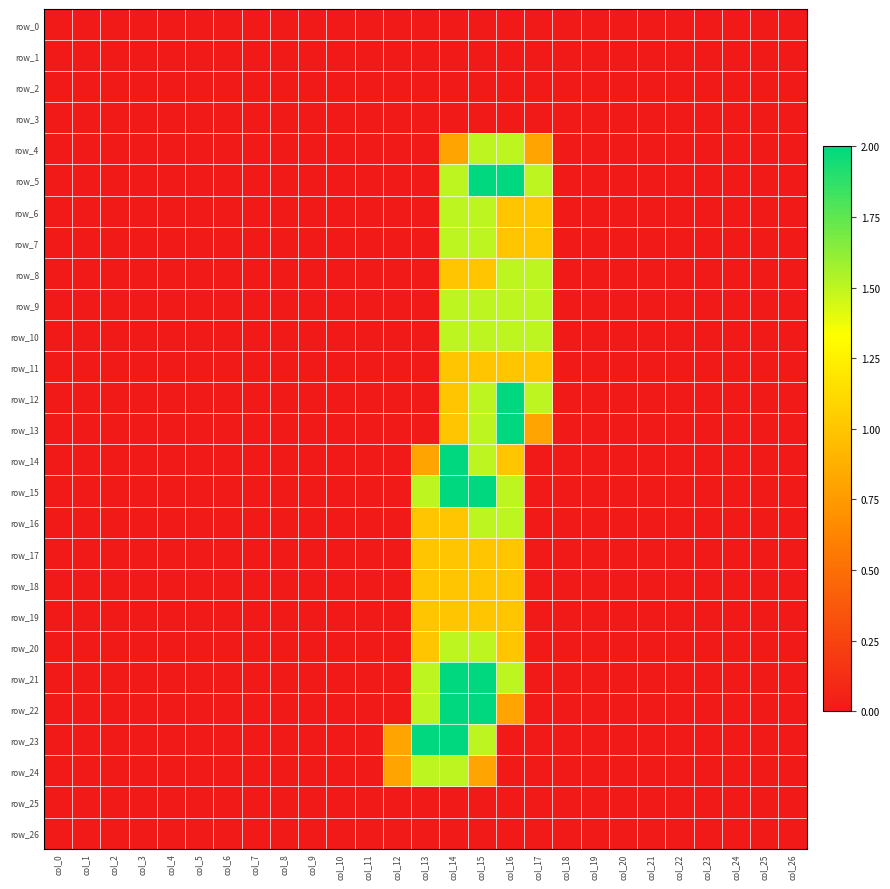

Reading left to right, list all the values displayed in this chart.

row_0: col_0=0.0	col_1=0.0	col_2=0.0	col_3=0.0	col_4=0.0	col_5=0.0	col_6=0.0	col_7=0.0	col_8=0.0	col_9=0.0	col_10=0.0	col_11=0.0	col_12=0.0	col_13=0.0	col_14=0.0	col_15=0.0	col_16=0.0	col_17=0.0	col_18=0.0	col_19=0.0	col_20=0.0	col_21=0.0	col_22=0.0	col_23=0.0	col_24=0.0	col_25=0.0	col_26=0.0
row_1: col_0=0.0	col_1=0.0	col_2=0.0	col_3=0.0	col_4=0.0	col_5=0.0	col_6=0.0	col_7=0.0	col_8=0.0	col_9=0.0	col_10=0.0	col_11=0.0	col_12=0.0	col_13=0.0	col_14=0.0	col_15=0.0	col_16=0.0	col_17=0.0	col_18=0.0	col_19=0.0	col_20=0.0	col_21=0.0	col_22=0.0	col_23=0.0	col_24=0.0	col_25=0.0	col_26=0.0
row_2: col_0=0.0	col_1=0.0	col_2=0.0	col_3=0.0	col_4=0.0	col_5=0.0	col_6=0.0	col_7=0.0	col_8=0.0	col_9=0.0	col_10=0.0	col_11=0.0	col_12=0.0	col_13=0.0	col_14=0.0	col_15=0.0	col_16=0.0	col_17=0.0	col_18=0.0	col_19=0.0	col_20=0.0	col_21=0.0	col_22=0.0	col_23=0.0	col_24=0.0	col_25=0.0	col_26=0.0
row_3: col_0=0.0	col_1=0.0	col_2=0.0	col_3=0.0	col_4=0.0	col_5=0.0	col_6=0.0	col_7=0.0	col_8=0.0	col_9=0.0	col_10=0.0	col_11=0.0	col_12=0.0	col_13=0.0	col_14=0.0	col_15=0.0	col_16=0.0	col_17=0.0	col_18=0.0	col_19=0.0	col_20=0.0	col_21=0.0	col_22=0.0	col_23=0.0	col_24=0.0	col_25=0.0	col_26=0.0
row_4: col_0=0.0	col_1=0.0	col_2=0.0	col_3=0.0	col_4=0.0	col_5=0.0	col_6=0.0	col_7=0.0	col_8=0.0	col_9=0.0	col_10=0.0	col_11=0.0	col_12=0.0	col_13=0.0	col_14=0.8	col_15=1.5	col_16=1.5	col_17=0.8	col_18=0.0	col_19=0.0	col_20=0.0	col_21=0.0	col_22=0.0	col_23=0.0	col_24=0.0	col_25=0.0	col_26=0.0
row_5: col_0=0.0	col_1=0.0	col_2=0.0	col_3=0.0	col_4=0.0	col_5=0.0	col_6=0.0	col_7=0.0	col_8=0.0	col_9=0.0	col_10=0.0	col_11=0.0	col_12=0.0	col_13=0.0	col_14=1.5	col_15=2.0	col_16=2.0	col_17=1.5	col_18=0.0	col_19=0.0	col_20=0.0	col_21=0.0	col_22=0.0	col_23=0.0	col_24=0.0	col_25=0.0	col_26=0.0
row_6: col_0=0.0	col_1=0.0	col_2=0.0	col_3=0.0	col_4=0.0	col_5=0.0	col_6=0.0	col_7=0.0	col_8=0.0	col_9=0.0	col_10=0.0	col_11=0.0	col_12=0.0	col_13=0.0	col_14=1.5	col_15=1.5	col_16=1.0	col_17=1.0	col_18=0.0	col_19=0.0	col_20=0.0	col_21=0.0	col_22=0.0	col_23=0.0	col_24=0.0	col_25=0.0	col_26=0.0
row_7: col_0=0.0	col_1=0.0	col_2=0.0	col_3=0.0	col_4=0.0	col_5=0.0	col_6=0.0	col_7=0.0	col_8=0.0	col_9=0.0	col_10=0.0	col_11=0.0	col_12=0.0	col_13=0.0	col_14=1.5	col_15=1.5	col_16=1.0	col_17=1.0	col_18=0.0	col_19=0.0	col_20=0.0	col_21=0.0	col_22=0.0	col_23=0.0	col_24=0.0	col_25=0.0	col_26=0.0
row_8: col_0=0.0	col_1=0.0	col_2=0.0	col_3=0.0	col_4=0.0	col_5=0.0	col_6=0.0	col_7=0.0	col_8=0.0	col_9=0.0	col_10=0.0	col_11=0.0	col_12=0.0	col_13=0.0	col_14=1.0	col_15=1.0	col_16=1.5	col_17=1.5	col_18=0.0	col_19=0.0	col_20=0.0	col_21=0.0	col_22=0.0	col_23=0.0	col_24=0.0	col_25=0.0	col_26=0.0
row_9: col_0=0.0	col_1=0.0	col_2=0.0	col_3=0.0	col_4=0.0	col_5=0.0	col_6=0.0	col_7=0.0	col_8=0.0	col_9=0.0	col_10=0.0	col_11=0.0	col_12=0.0	col_13=0.0	col_14=1.5	col_15=1.5	col_16=1.5	col_17=1.5	col_18=0.0	col_19=0.0	col_20=0.0	col_21=0.0	col_22=0.0	col_23=0.0	col_24=0.0	col_25=0.0	col_26=0.0
row_10: col_0=0.0	col_1=0.0	col_2=0.0	col_3=0.0	col_4=0.0	col_5=0.0	col_6=0.0	col_7=0.0	col_8=0.0	col_9=0.0	col_10=0.0	col_11=0.0	col_12=0.0	col_13=0.0	col_14=1.5	col_15=1.5	col_16=1.5	col_17=1.5	col_18=0.0	col_19=0.0	col_20=0.0	col_21=0.0	col_22=0.0	col_23=0.0	col_24=0.0	col_25=0.0	col_26=0.0
row_11: col_0=0.0	col_1=0.0	col_2=0.0	col_3=0.0	col_4=0.0	col_5=0.0	col_6=0.0	col_7=0.0	col_8=0.0	col_9=0.0	col_10=0.0	col_11=0.0	col_12=0.0	col_13=0.0	col_14=1.0	col_15=1.0	col_16=1.0	col_17=1.0	col_18=0.0	col_19=0.0	col_20=0.0	col_21=0.0	col_22=0.0	col_23=0.0	col_24=0.0	col_25=0.0	col_26=0.0
row_12: col_0=0.0	col_1=0.0	col_2=0.0	col_3=0.0	col_4=0.0	col_5=0.0	col_6=0.0	col_7=0.0	col_8=0.0	col_9=0.0	col_10=0.0	col_11=0.0	col_12=0.0	col_13=0.0	col_14=1.0	col_15=1.5	col_16=2.0	col_17=1.5	col_18=0.0	col_19=0.0	col_20=0.0	col_21=0.0	col_22=0.0	col_23=0.0	col_24=0.0	col_25=0.0	col_26=0.0
row_13: col_0=0.0	col_1=0.0	col_2=0.0	col_3=0.0	col_4=0.0	col_5=0.0	col_6=0.0	col_7=0.0	col_8=0.0	col_9=0.0	col_10=0.0	col_11=0.0	col_12=0.0	col_13=0.0	col_14=1.0	col_15=1.5	col_16=2.0	col_17=0.8	col_18=0.0	col_19=0.0	col_20=0.0	col_21=0.0	col_22=0.0	col_23=0.0	col_24=0.0	col_25=0.0	col_26=0.0
row_14: col_0=0.0	col_1=0.0	col_2=0.0	col_3=0.0	col_4=0.0	col_5=0.0	col_6=0.0	col_7=0.0	col_8=0.0	col_9=0.0	col_10=0.0	col_11=0.0	col_12=0.0	col_13=0.8	col_14=2.0	col_15=1.5	col_16=1.0	col_17=0.0	col_18=0.0	col_19=0.0	col_20=0.0	col_21=0.0	col_22=0.0	col_23=0.0	col_24=0.0	col_25=0.0	col_26=0.0
row_15: col_0=0.0	col_1=0.0	col_2=0.0	col_3=0.0	col_4=0.0	col_5=0.0	col_6=0.0	col_7=0.0	col_8=0.0	col_9=0.0	col_10=0.0	col_11=0.0	col_12=0.0	col_13=1.5	col_14=2.0	col_15=2.0	col_16=1.5	col_17=0.0	col_18=0.0	col_19=0.0	col_20=0.0	col_21=0.0	col_22=0.0	col_23=0.0	col_24=0.0	col_25=0.0	col_26=0.0
row_16: col_0=0.0	col_1=0.0	col_2=0.0	col_3=0.0	col_4=0.0	col_5=0.0	col_6=0.0	col_7=0.0	col_8=0.0	col_9=0.0	col_10=0.0	col_11=0.0	col_12=0.0	col_13=1.0	col_14=1.0	col_15=1.5	col_16=1.5	col_17=0.0	col_18=0.0	col_19=0.0	col_20=0.0	col_21=0.0	col_22=0.0	col_23=0.0	col_24=0.0	col_25=0.0	col_26=0.0
row_17: col_0=0.0	col_1=0.0	col_2=0.0	col_3=0.0	col_4=0.0	col_5=0.0	col_6=0.0	col_7=0.0	col_8=0.0	col_9=0.0	col_10=0.0	col_11=0.0	col_12=0.0	col_13=1.0	col_14=1.0	col_15=1.0	col_16=1.0	col_17=0.0	col_18=0.0	col_19=0.0	col_20=0.0	col_21=0.0	col_22=0.0	col_23=0.0	col_24=0.0	col_25=0.0	col_26=0.0
row_18: col_0=0.0	col_1=0.0	col_2=0.0	col_3=0.0	col_4=0.0	col_5=0.0	col_6=0.0	col_7=0.0	col_8=0.0	col_9=0.0	col_10=0.0	col_11=0.0	col_12=0.0	col_13=1.0	col_14=1.0	col_15=1.0	col_16=1.0	col_17=0.0	col_18=0.0	col_19=0.0	col_20=0.0	col_21=0.0	col_22=0.0	col_23=0.0	col_24=0.0	col_25=0.0	col_26=0.0
row_19: col_0=0.0	col_1=0.0	col_2=0.0	col_3=0.0	col_4=0.0	col_5=0.0	col_6=0.0	col_7=0.0	col_8=0.0	col_9=0.0	col_10=0.0	col_11=0.0	col_12=0.0	col_13=1.0	col_14=1.0	col_15=1.0	col_16=1.0	col_17=0.0	col_18=0.0	col_19=0.0	col_20=0.0	col_21=0.0	col_22=0.0	col_23=0.0	col_24=0.0	col_25=0.0	col_26=0.0
row_20: col_0=0.0	col_1=0.0	col_2=0.0	col_3=0.0	col_4=0.0	col_5=0.0	col_6=0.0	col_7=0.0	col_8=0.0	col_9=0.0	col_10=0.0	col_11=0.0	col_12=0.0	col_13=1.0	col_14=1.5	col_15=1.5	col_16=1.0	col_17=0.0	col_18=0.0	col_19=0.0	col_20=0.0	col_21=0.0	col_22=0.0	col_23=0.0	col_24=0.0	col_25=0.0	col_26=0.0
row_21: col_0=0.0	col_1=0.0	col_2=0.0	col_3=0.0	col_4=0.0	col_5=0.0	col_6=0.0	col_7=0.0	col_8=0.0	col_9=0.0	col_10=0.0	col_11=0.0	col_12=0.0	col_13=1.5	col_14=2.0	col_15=2.0	col_16=1.5	col_17=0.0	col_18=0.0	col_19=0.0	col_20=0.0	col_21=0.0	col_22=0.0	col_23=0.0	col_24=0.0	col_25=0.0	col_26=0.0
row_22: col_0=0.0	col_1=0.0	col_2=0.0	col_3=0.0	col_4=0.0	col_5=0.0	col_6=0.0	col_7=0.0	col_8=0.0	col_9=0.0	col_10=0.0	col_11=0.0	col_12=0.0	col_13=1.5	col_14=2.0	col_15=2.0	col_16=0.8	col_17=0.0	col_18=0.0	col_19=0.0	col_20=0.0	col_21=0.0	col_22=0.0	col_23=0.0	col_24=0.0	col_25=0.0	col_26=0.0
row_23: col_0=0.0	col_1=0.0	col_2=0.0	col_3=0.0	col_4=0.0	col_5=0.0	col_6=0.0	col_7=0.0	col_8=0.0	col_9=0.0	col_10=0.0	col_11=0.0	col_12=0.8	col_13=2.0	col_14=2.0	col_15=1.5	col_16=0.0	col_17=0.0	col_18=0.0	col_19=0.0	col_20=0.0	col_21=0.0	col_22=0.0	col_23=0.0	col_24=0.0	col_25=0.0	col_26=0.0
row_24: col_0=0.0	col_1=0.0	col_2=0.0	col_3=0.0	col_4=0.0	col_5=0.0	col_6=0.0	col_7=0.0	col_8=0.0	col_9=0.0	col_10=0.0	col_11=0.0	col_12=0.8	col_13=1.5	col_14=1.5	col_15=0.8	col_16=0.0	col_17=0.0	col_18=0.0	col_19=0.0	col_20=0.0	col_21=0.0	col_22=0.0	col_23=0.0	col_24=0.0	col_25=0.0	col_26=0.0
row_25: col_0=0.0	col_1=0.0	col_2=0.0	col_3=0.0	col_4=0.0	col_5=0.0	col_6=0.0	col_7=0.0	col_8=0.0	col_9=0.0	col_10=0.0	col_11=0.0	col_12=0.0	col_13=0.0	col_14=0.0	col_15=0.0	col_16=0.0	col_17=0.0	col_18=0.0	col_19=0.0	col_20=0.0	col_21=0.0	col_22=0.0	col_23=0.0	col_24=0.0	col_25=0.0	col_26=0.0
row_26: col_0=0.0	col_1=0.0	col_2=0.0	col_3=0.0	col_4=0.0	col_5=0.0	col_6=0.0	col_7=0.0	col_8=0.0	col_9=0.0	col_10=0.0	col_11=0.0	col_12=0.0	col_13=0.0	col_14=0.0	col_15=0.0	col_16=0.0	col_17=0.0	col_18=0.0	col_19=0.0	col_20=0.0	col_21=0.0	col_22=0.0	col_23=0.0	col_24=0.0	col_25=0.0	col_26=0.0